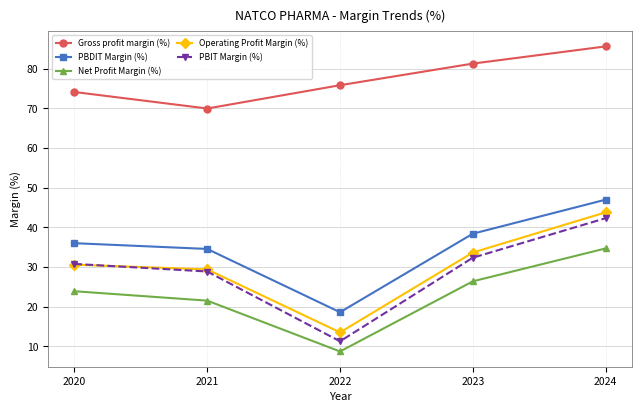

True or false: Net Profit Margin (%) and Gross profit margin (%) intersect in this chart.

False